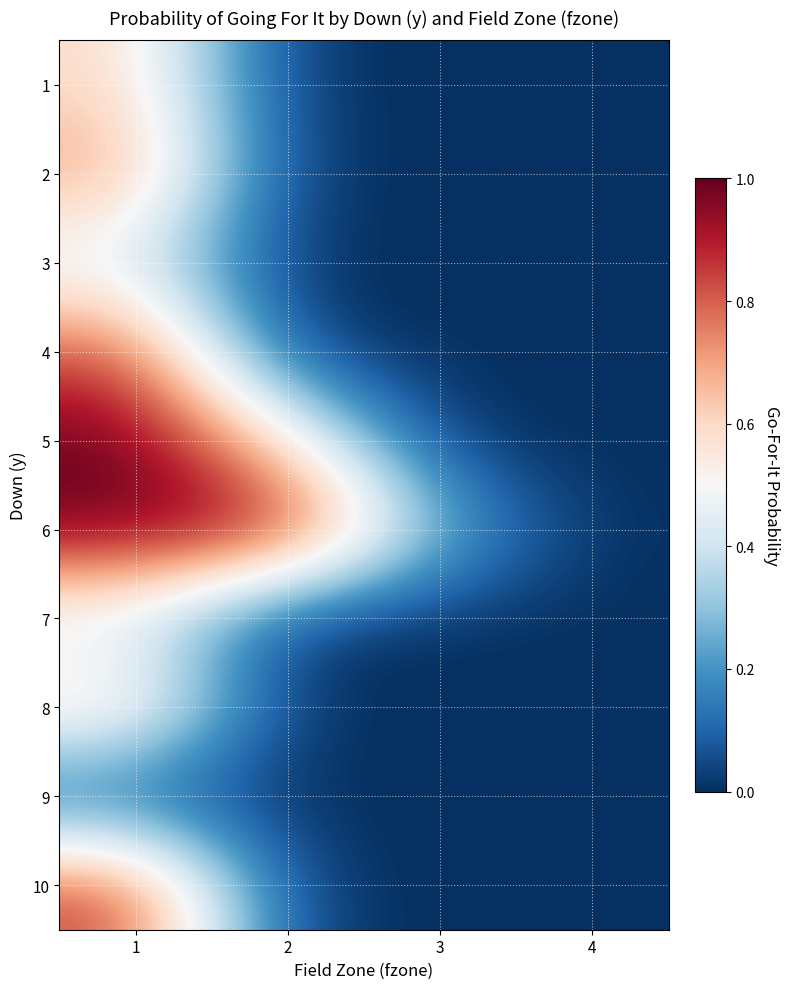

How many distinct data groups are displayed?

10